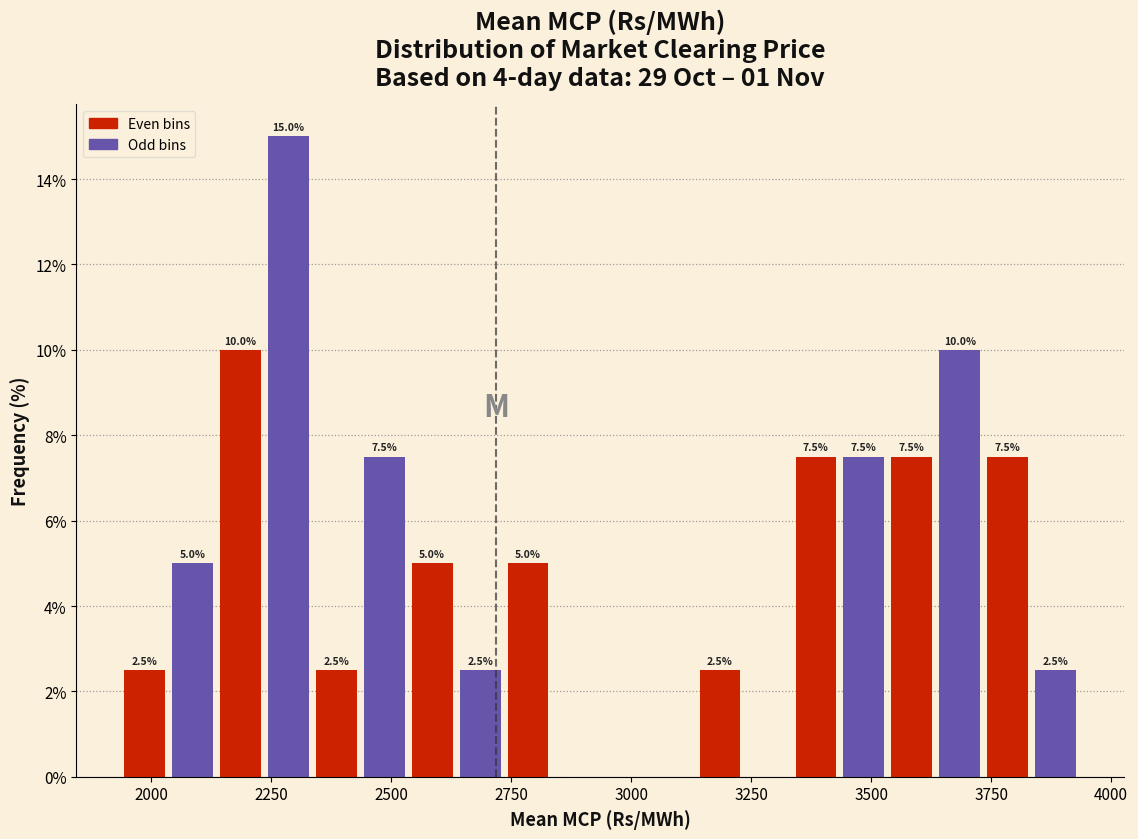

Around what value on the x-axis is the tallest bar? Give the approximate position of its centre, as read against the axis.

2300